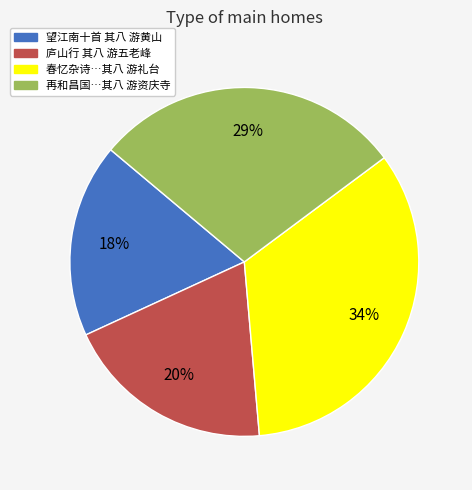

To the nearest percent, what is the average slice percentage?

25%